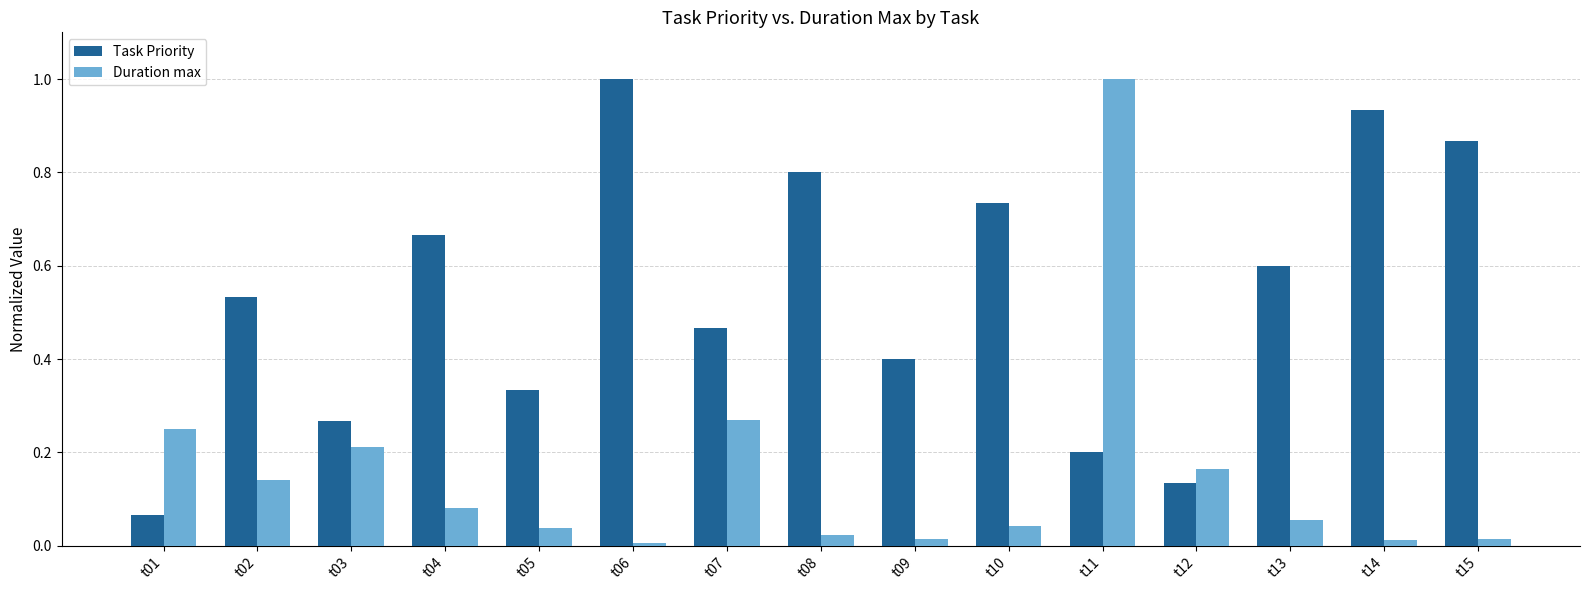

Is it true that Duration max equals 0.0 at t09?

True